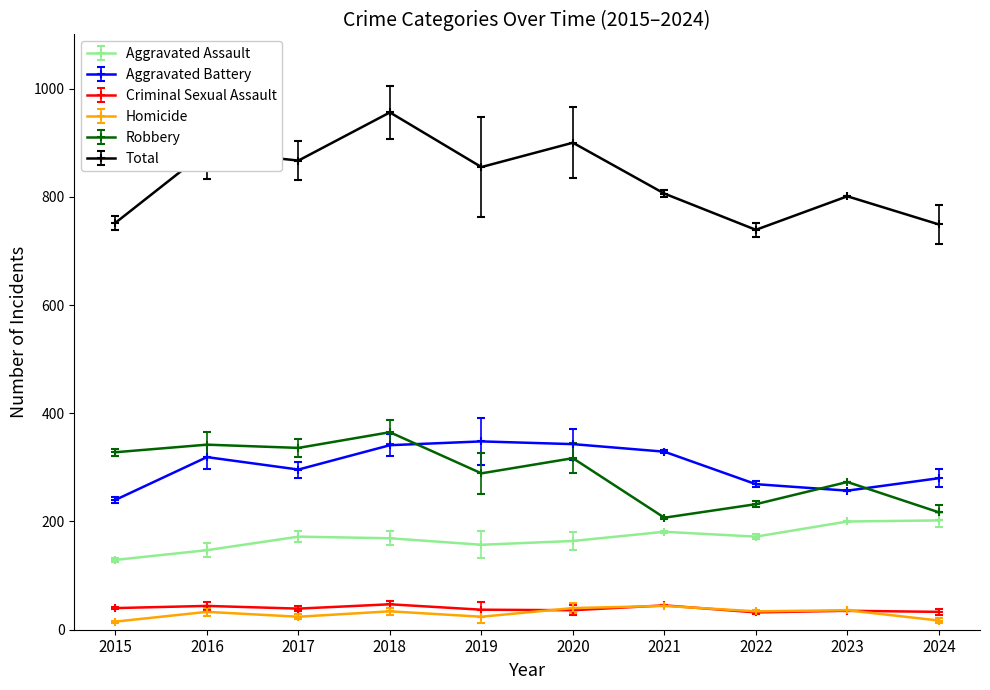

Which series has the largest total across all categories?

Total